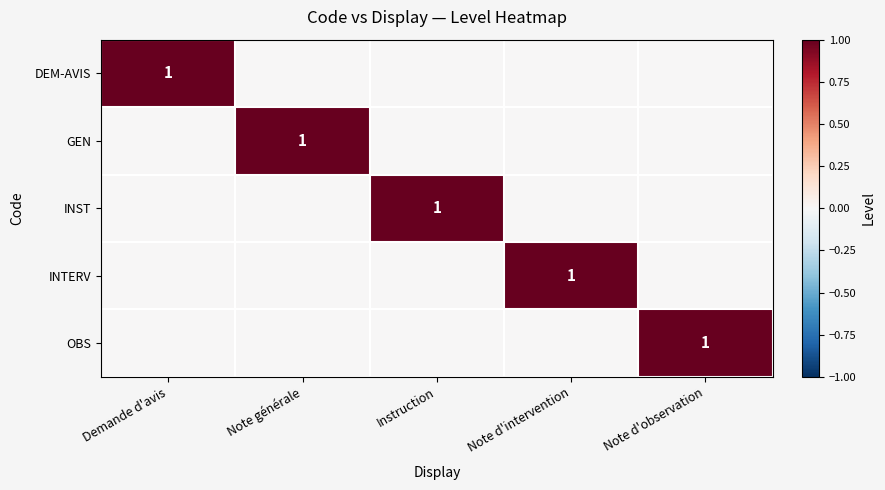

True or false: DEM-AVIS has a value of 2 at Demande d'avis.

False